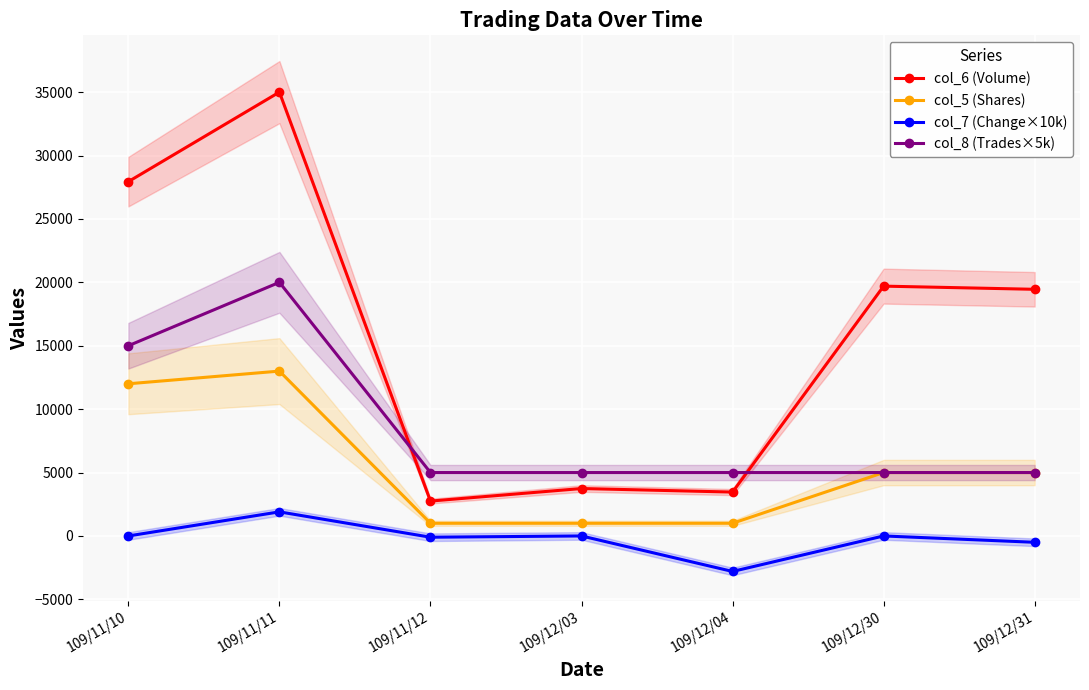

At which category is the sum across all series the highest?

109/11/11